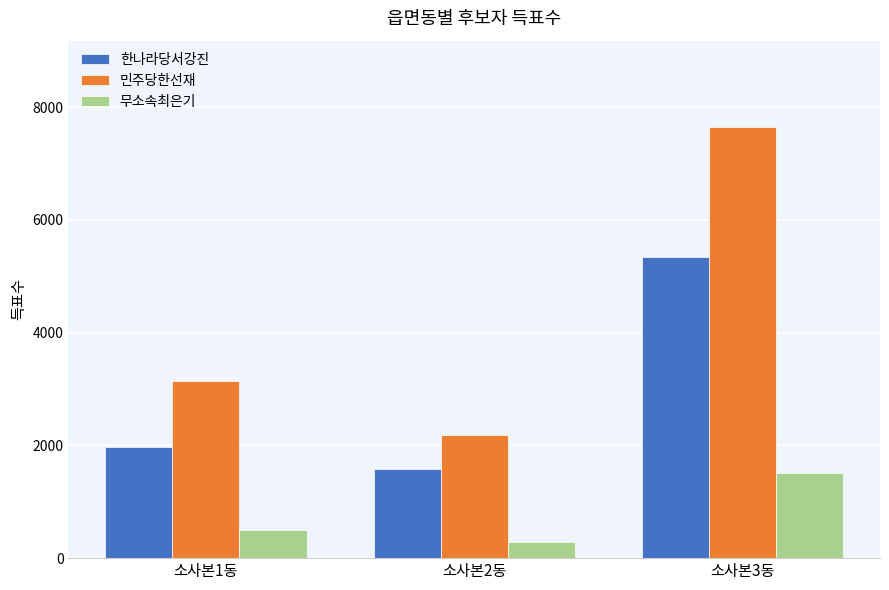

Count the 무소속최은기 values in the range 278 to 1513.

3